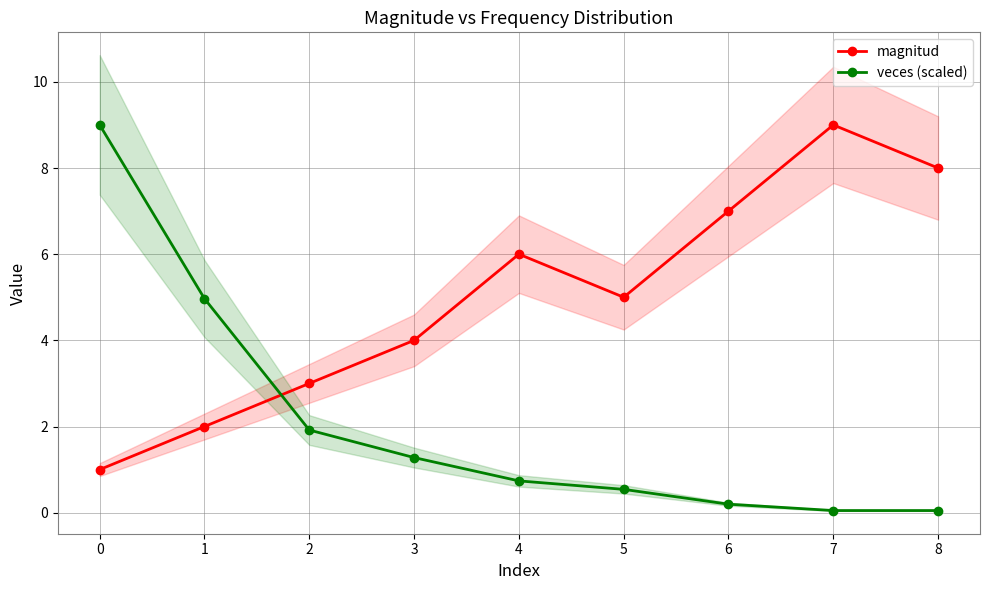

Between 4 and 6, which series saw the biggest shift?

magnitud